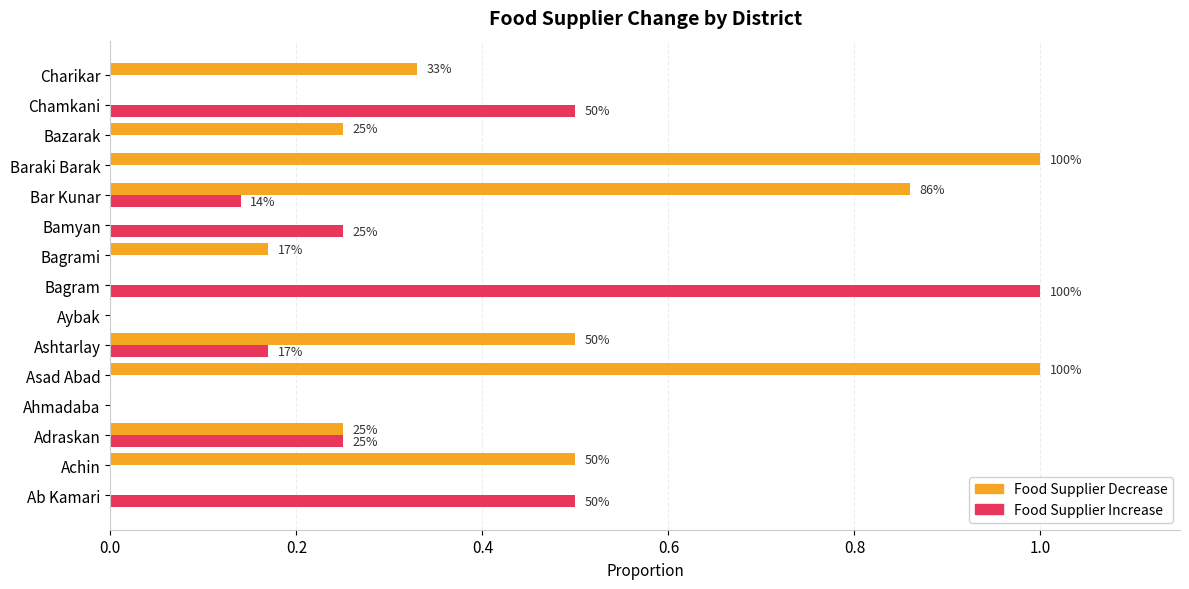

Reading right to left, extract all data points from this chart.

food_supplier_change_decrease: 0.3	0.0	0.2	1.0	0.9	0.0	0.2	0.0	0.0	0.5	1.0	0.0	0.2	0.5	0.0
food_supplier_change_increase: 0.0	0.5	0.0	0.0	0.1	0.2	0.0	1.0	0.0	0.2	0.0	0.0	0.2	0.0	0.5